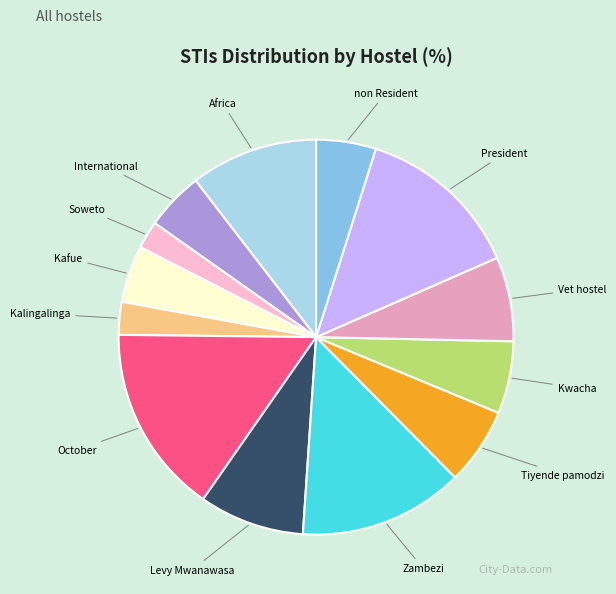

Does any single category account for the majority?

No